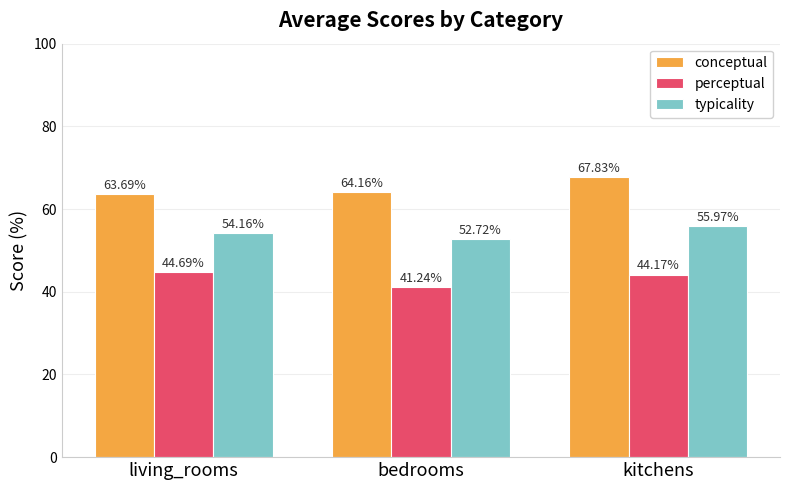

What is the label of the 3rd bar from the right?

living_rooms